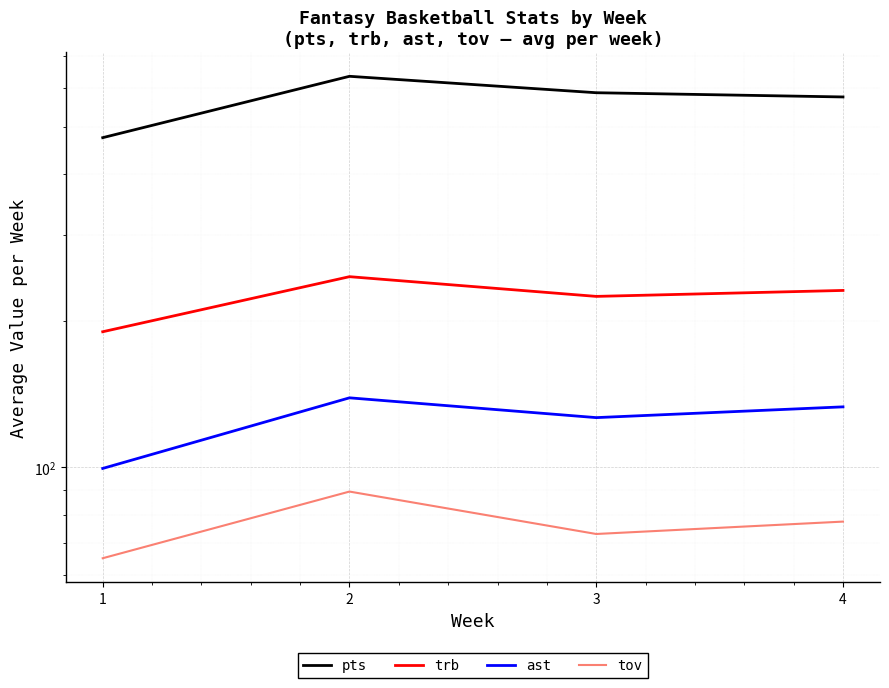

What are all the series names shown in the legend?

pts, trb, ast, tov